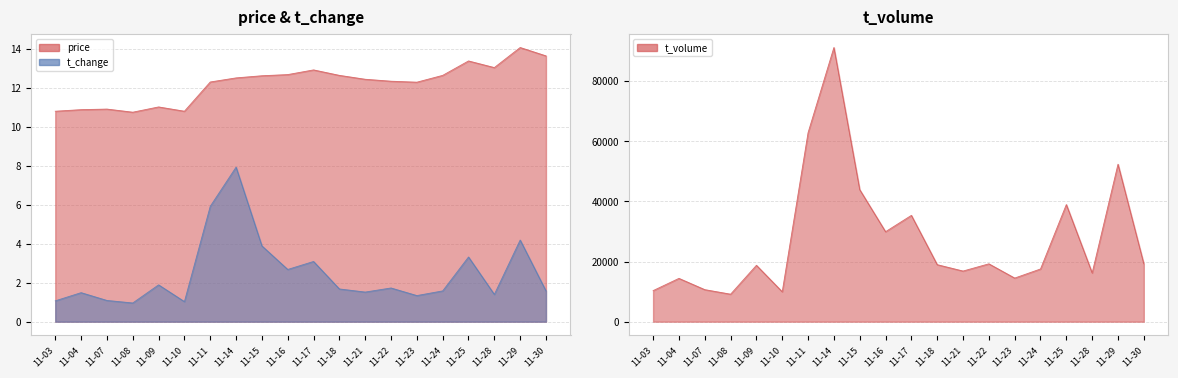

At which category does the chart reach its peak across all series?

11-14